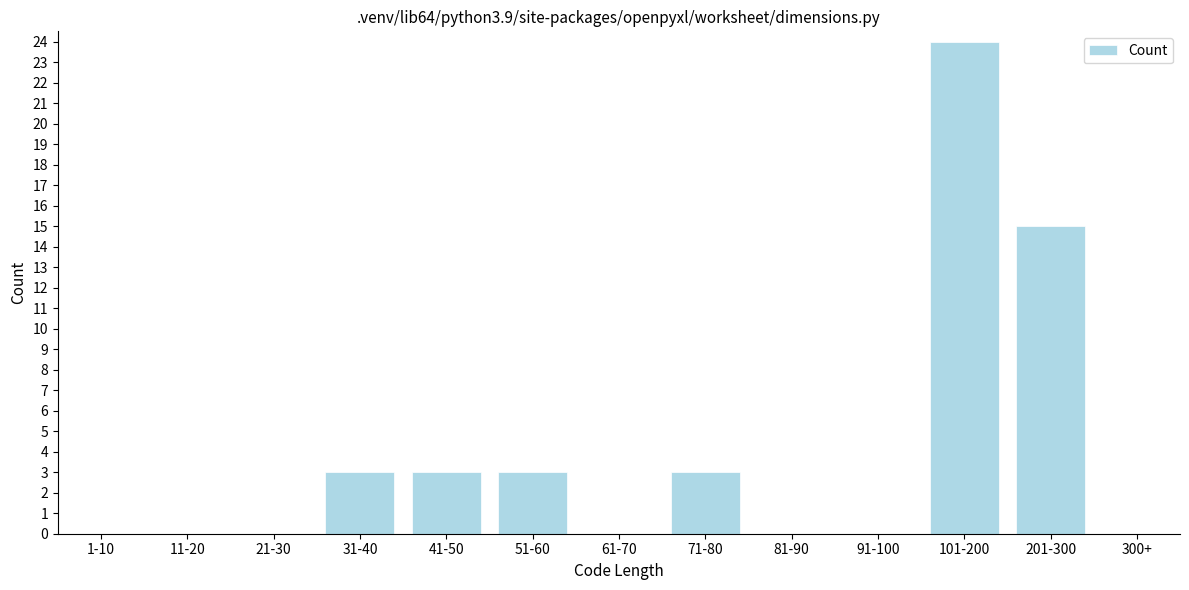

Reading left to right, what are all the values shown in this chart?

1-10=0	11-20=0	21-30=0	31-40=3	41-50=3	51-60=3	61-70=0	71-80=3	81-90=0	91-100=0	101-200=24	201-300=15	300+=0